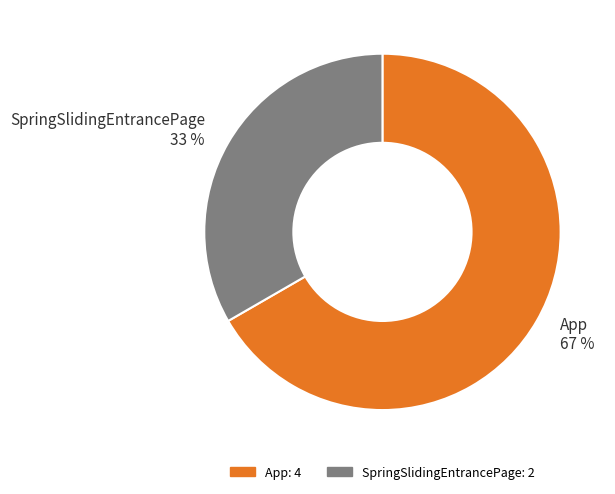

What percentage is the App slice, to the nearest percent?

67%